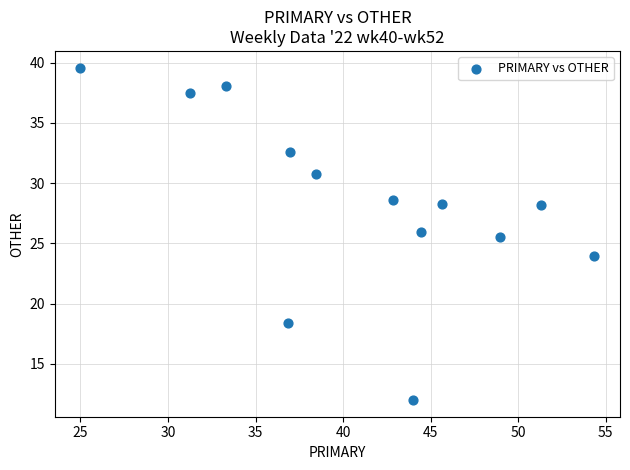

What is the range of X values (max minus min)?

29.3